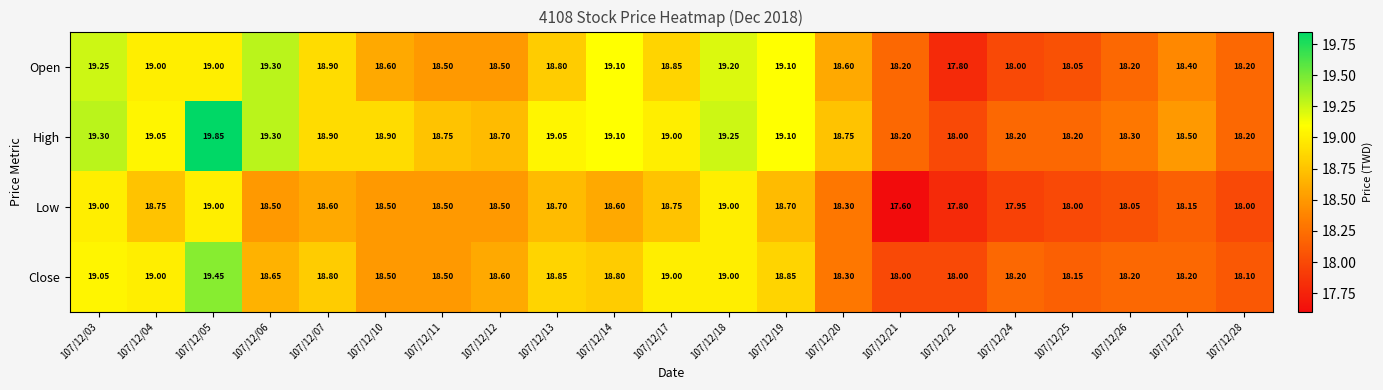

Rank the series by their maximum value, from highest to lowest.

High, Close, Open, Low